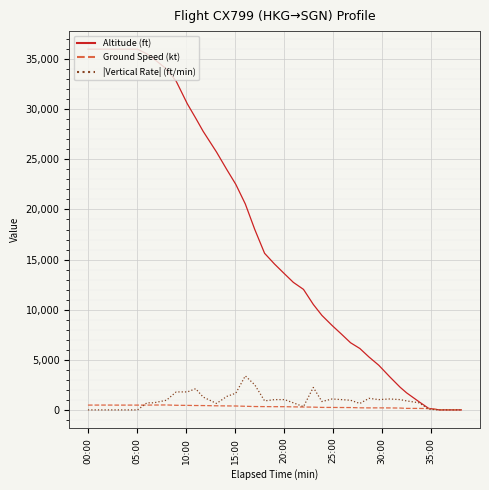

Rank the series by their maximum value, from highest to lowest.

Altitude (ft), |Vertical Rate| (ft/min), Ground Speed (kt)